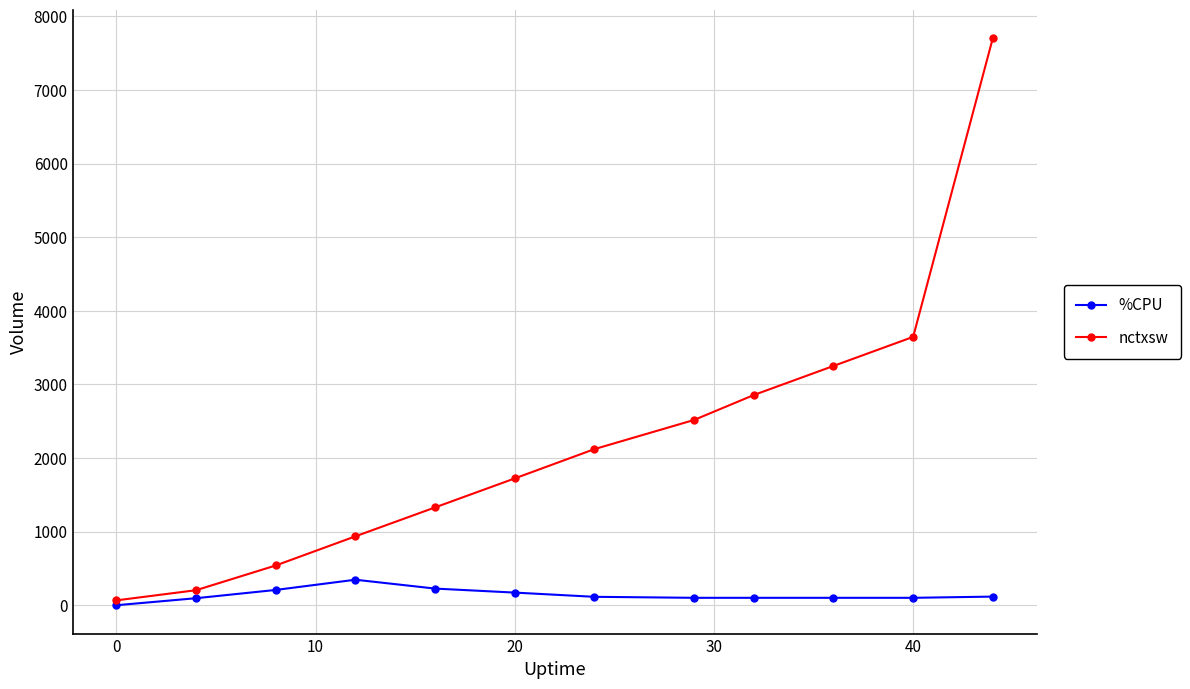

True or false: nctxsw has more than 1 interior local peaks.

False